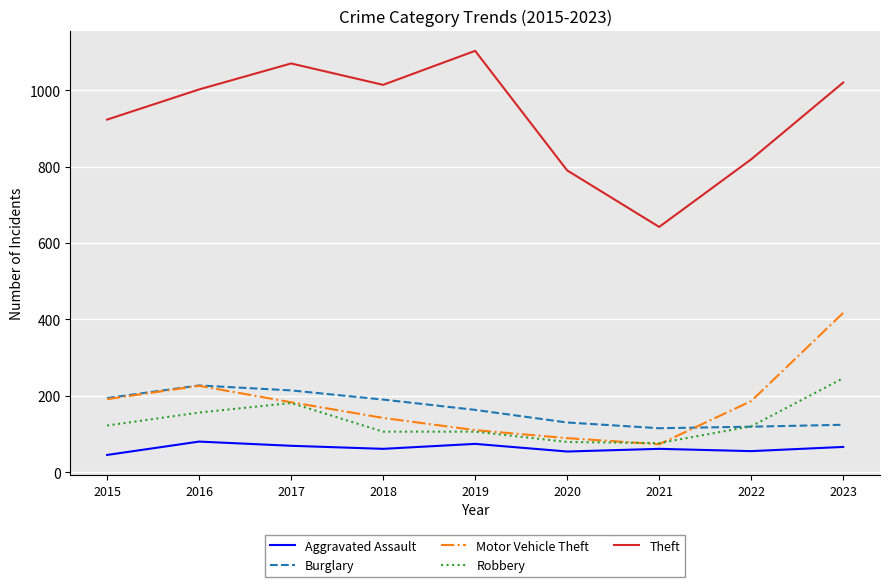

What are all the series names shown in the legend?

Aggravated Assault, Burglary, Motor Vehicle Theft, Robbery, Theft